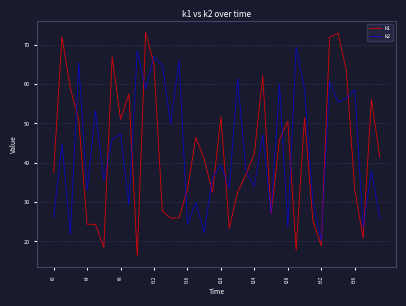

How many intersections are there between k1 and k2?

16